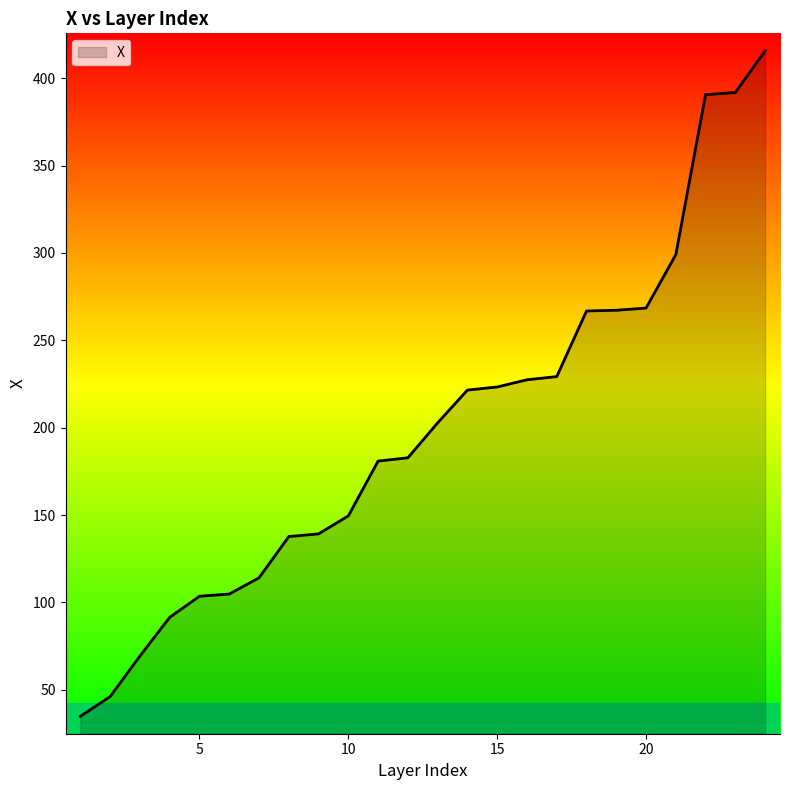

What is the minimum value shown in the chart?

34.8